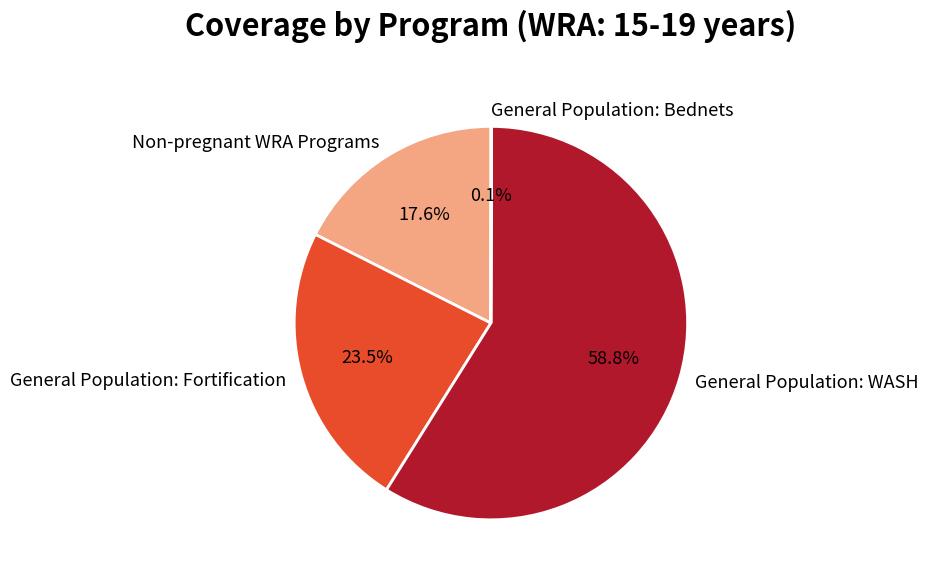

Does any single category account for the majority?

Yes